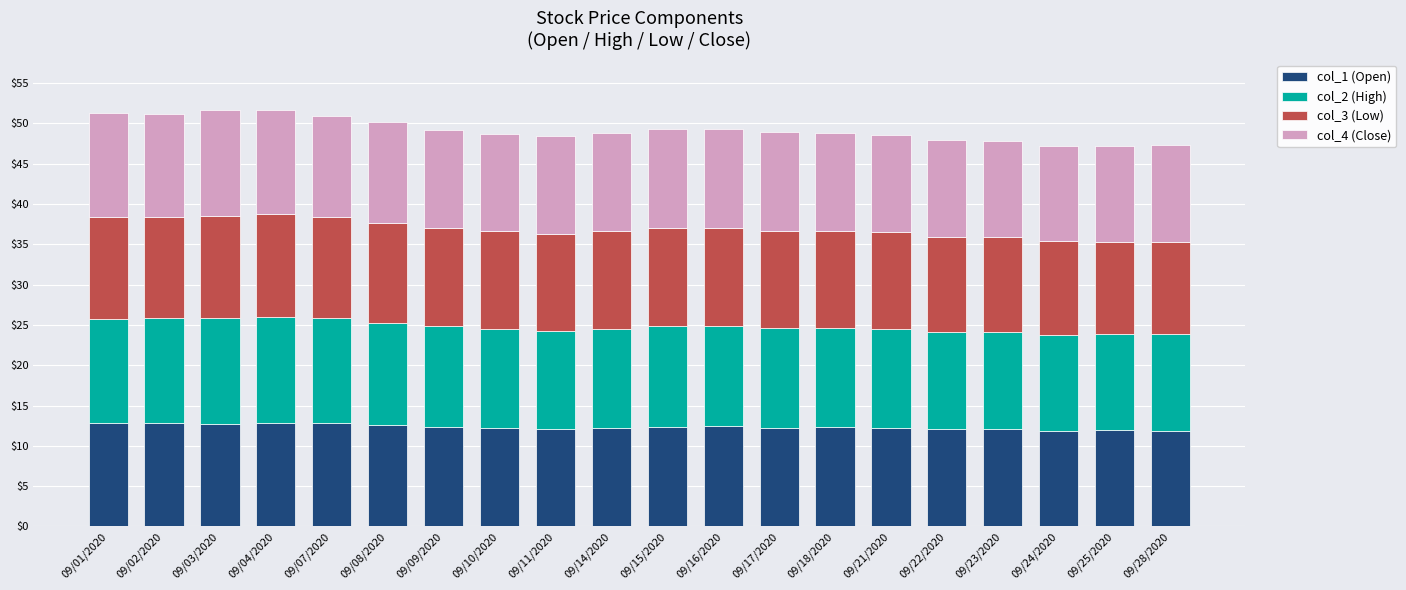

What are all the series names shown in the legend?

col_1 (Open), col_2 (High), col_3 (Low), col_4 (Close)